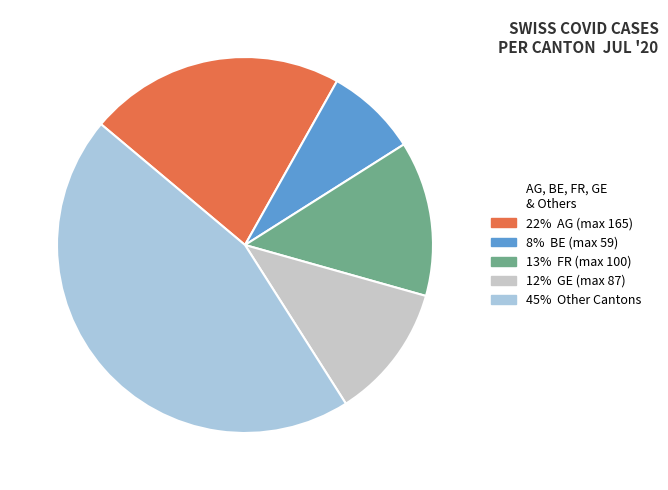

Does any single category account for the majority?

No